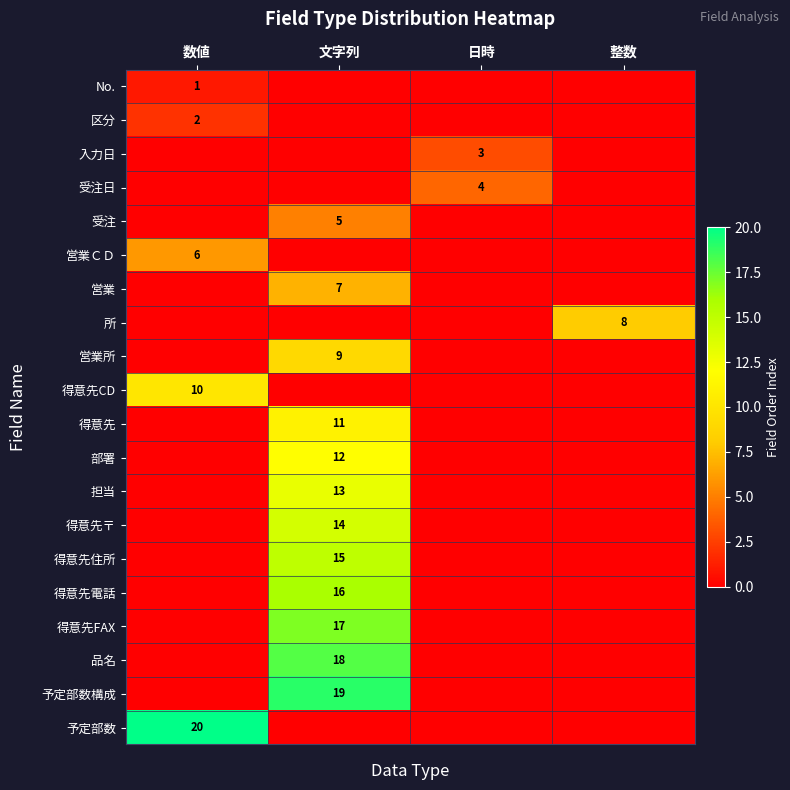

Is it true that 予定部数 equals 20 at 数値?

True